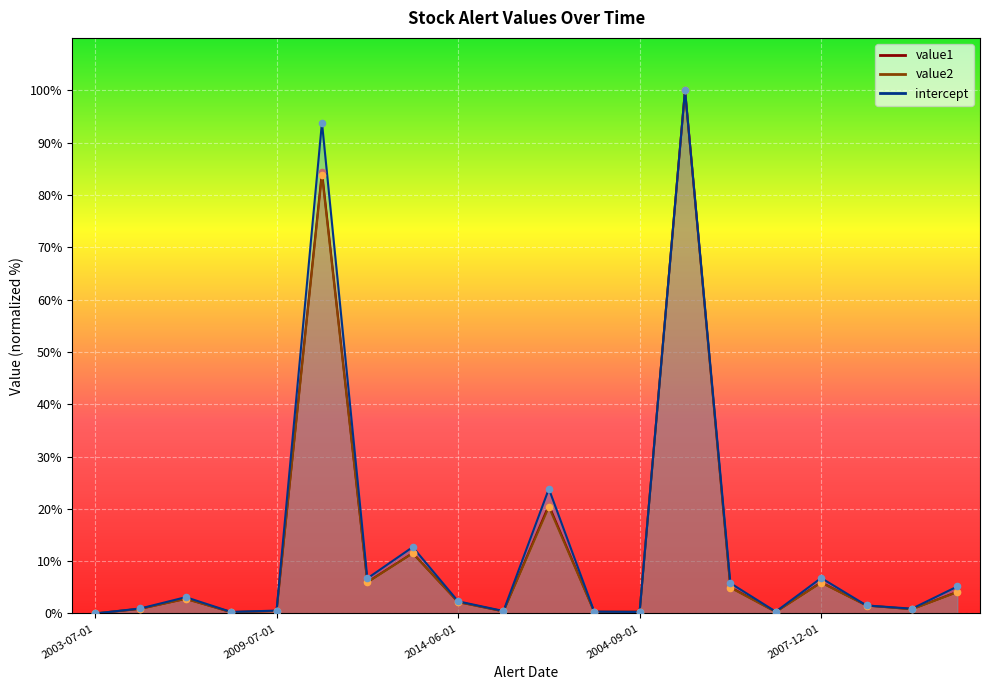

Which series contains the lowest Y value?

value1